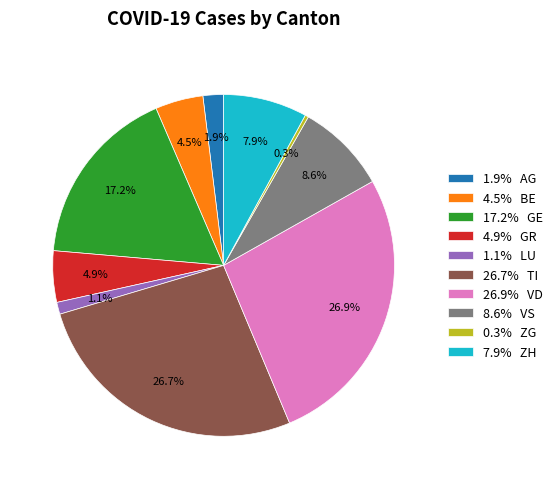

Do 4.9% GR and 8.6% VS together represent more than half of the pie?

No